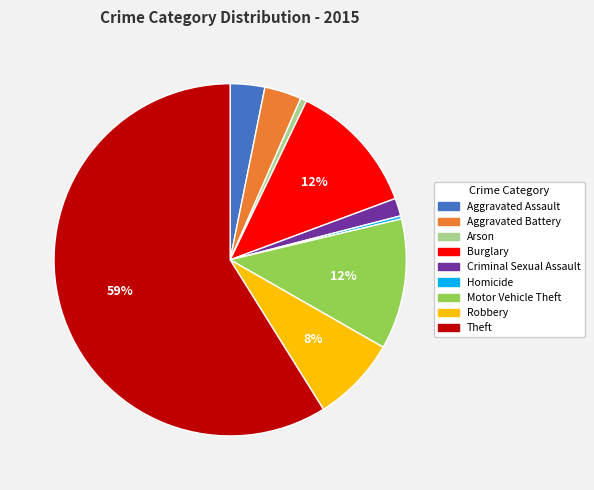

To the nearest percent, what portion does Motor Vehicle Theft represent?

12%